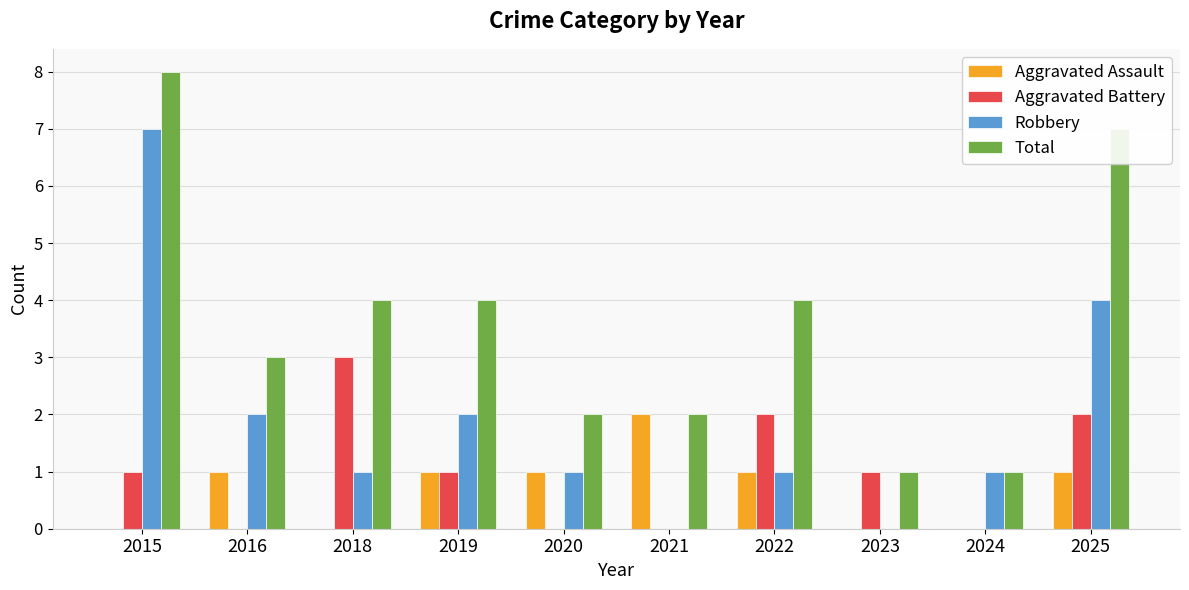

At which category is the sum across all series the highest?

2015